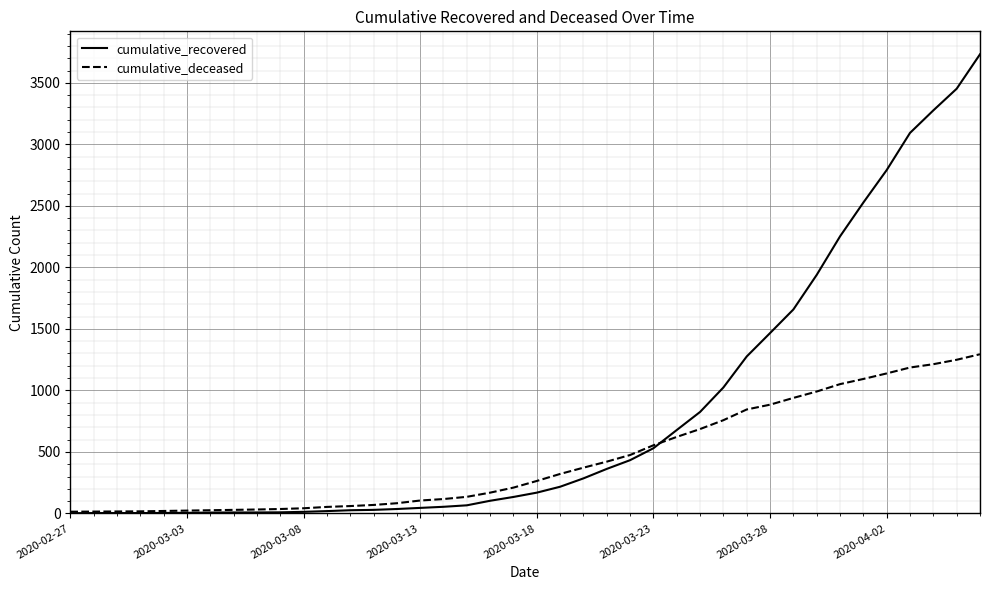

List the series in order of their peak value, highest first.

cumulative_recovered, cumulative_deceased